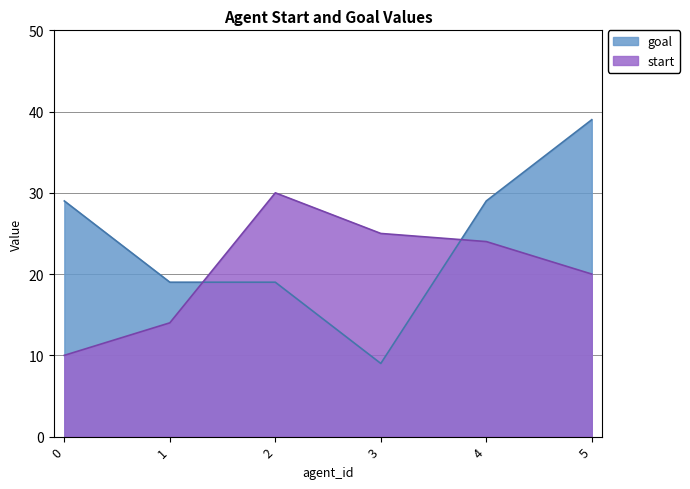

Which series changed the most between 0 and 5?

start